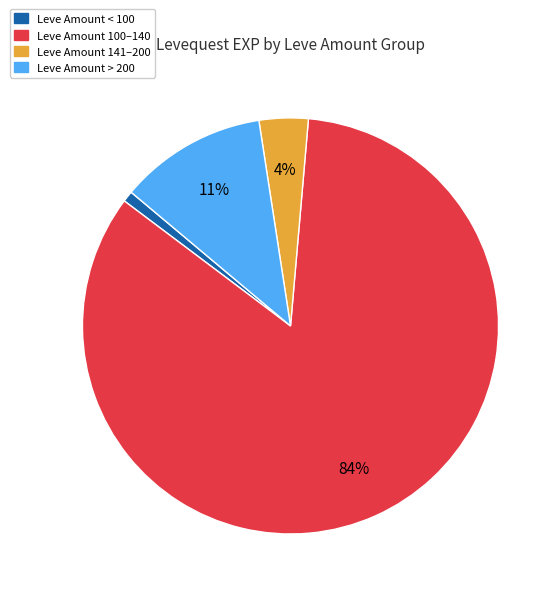

What is the smallest slice in the pie chart?

Leve Amount < 100